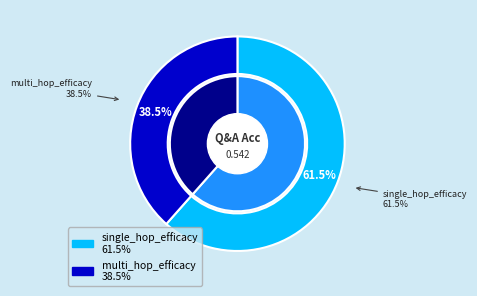

Which has a higher value, single_hop_efficacy or multi_hop_efficacy?

single_hop_efficacy